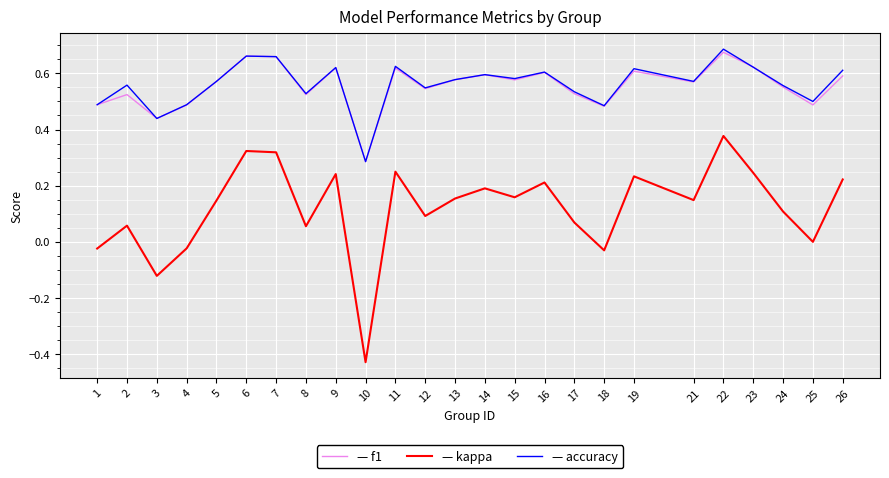

At which category is the sum across all series the highest?

22